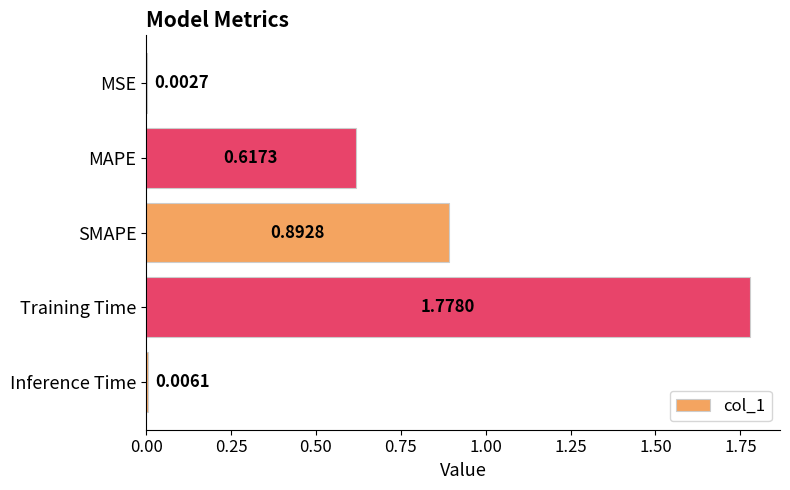

Which label corresponds to the largest value in the chart?

Training Time